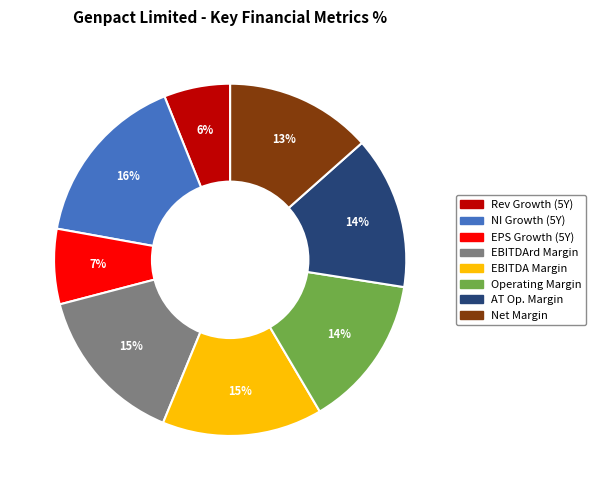

Combined, do AT Op. Margin and NI Growth (5Y) account for over 50%?

No